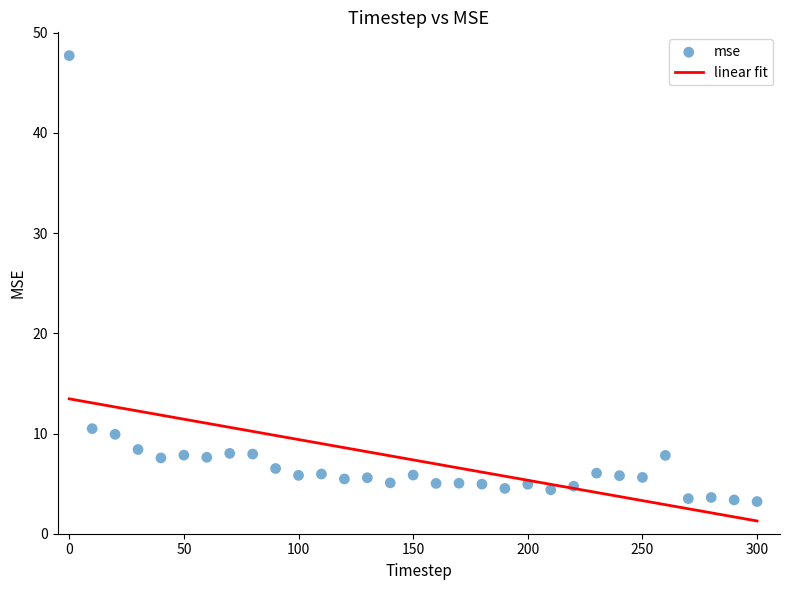

What Y value in the scatter plot is closest to 25?

10.5